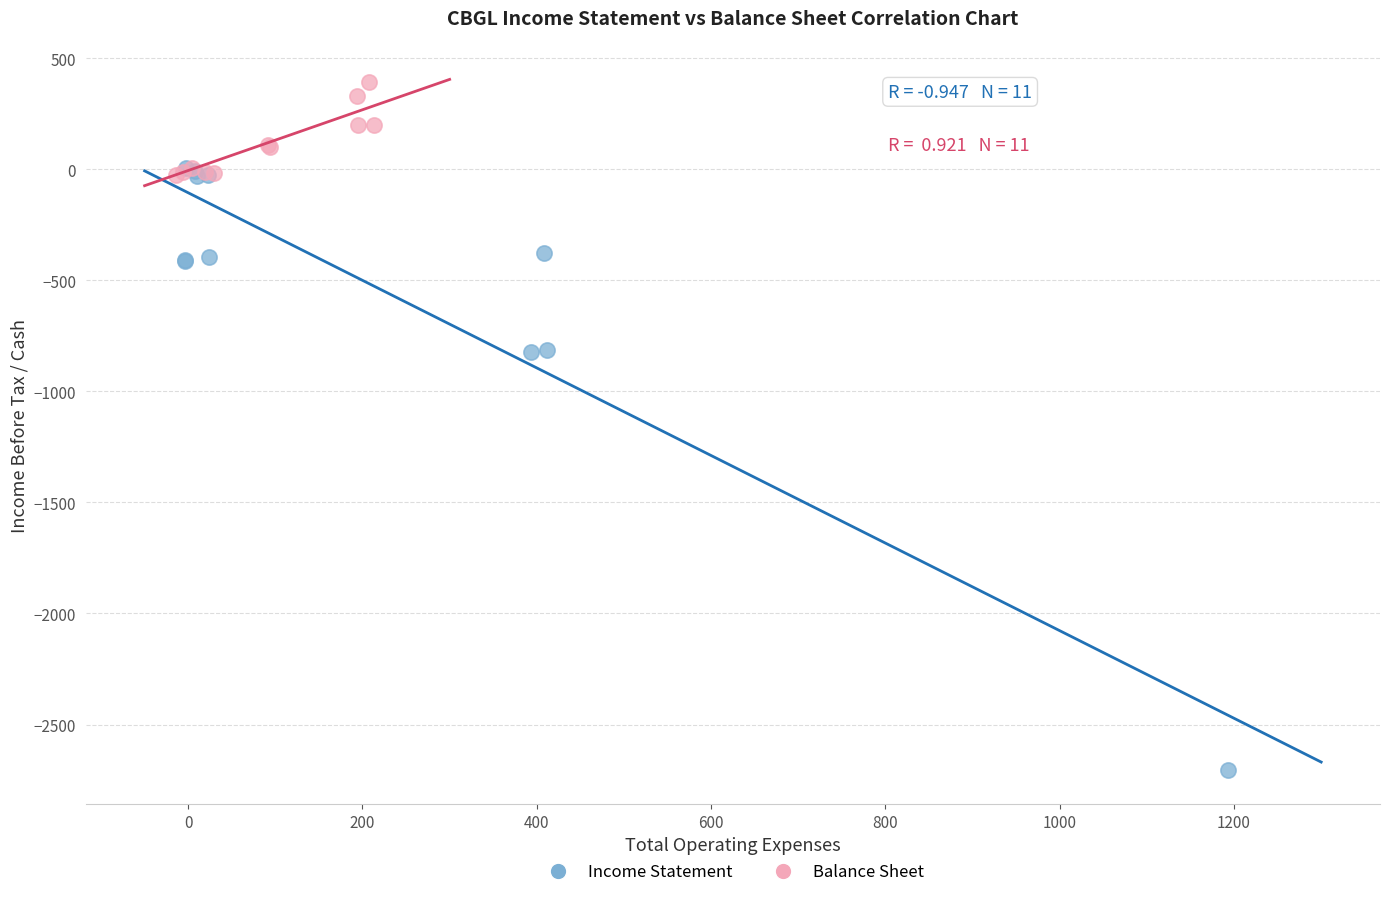

Which series has the largest Y range (max minus min)?

Income Statement